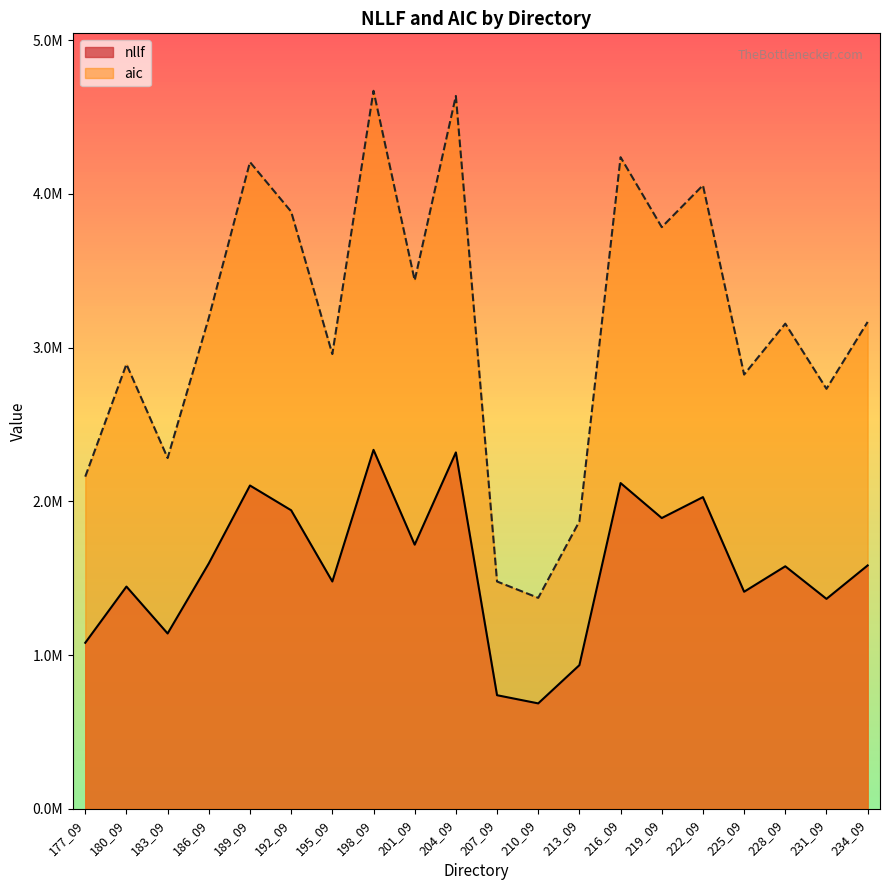

Does the chart display data point markers on the line(s)?

No